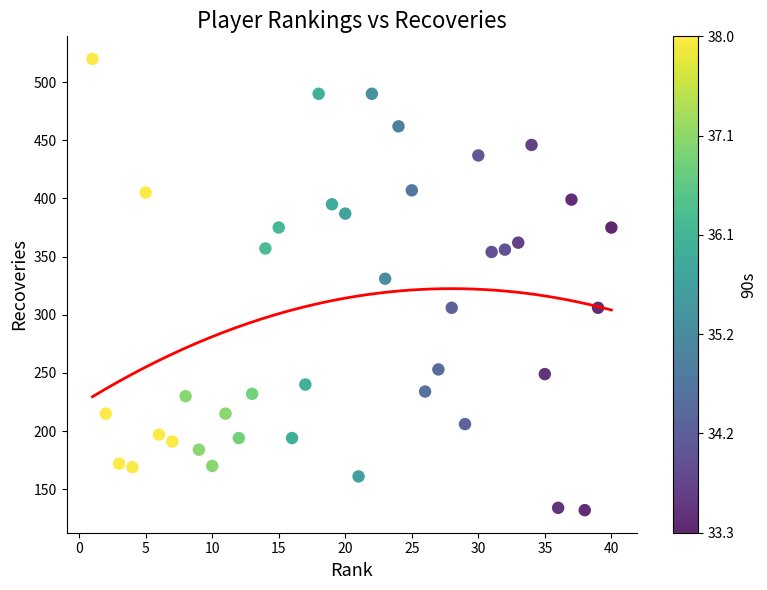

What Y value in the scatter plot is closest to 326?

331